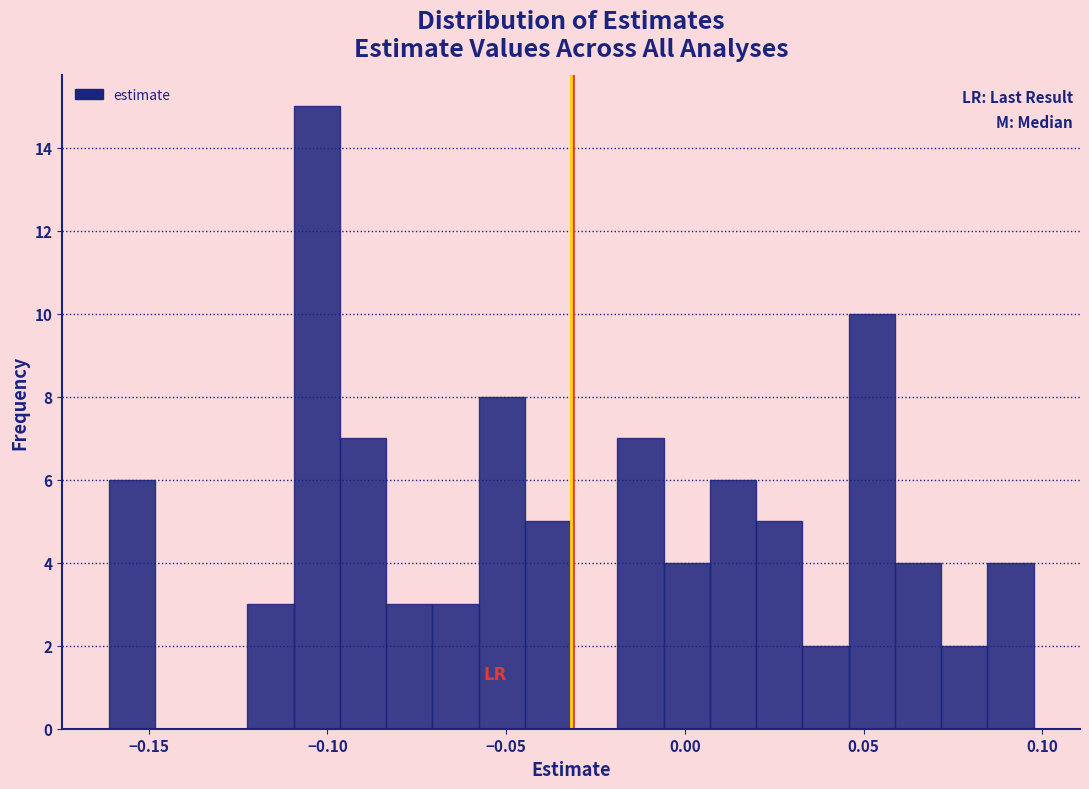

Around what value on the x-axis is the tallest bar? Give the approximate position of its centre, as read against the axis.

-0.105